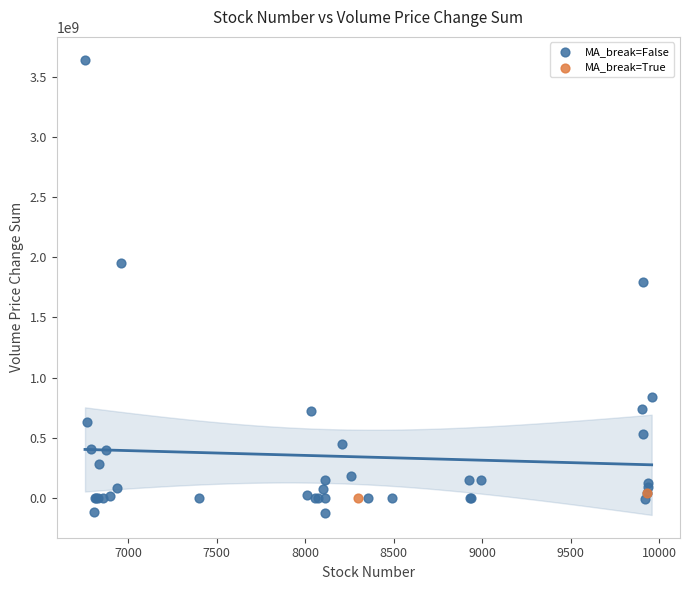

What are all the series names shown in the legend?

MA_break=False, MA_break=True